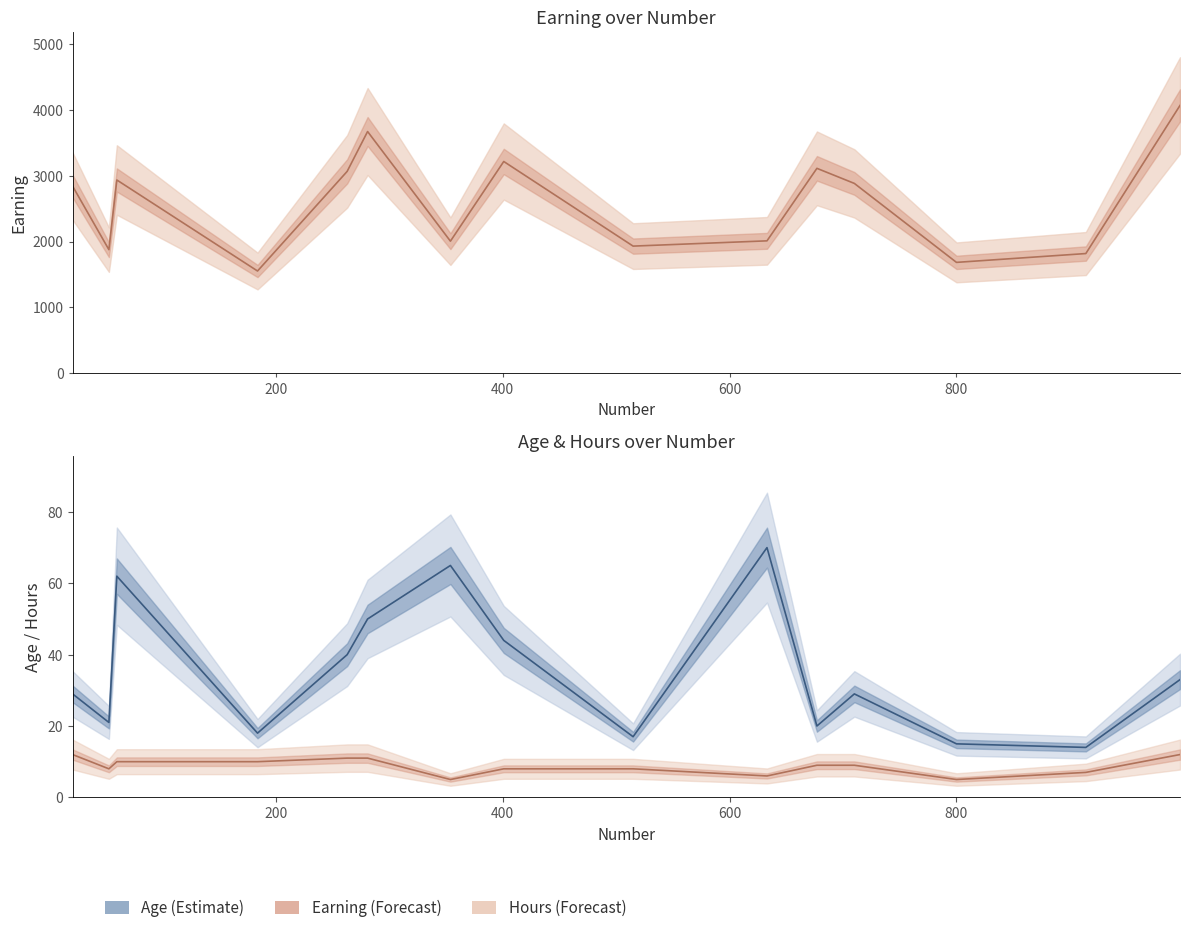

True or false: hours and earning intersect in this chart.

False